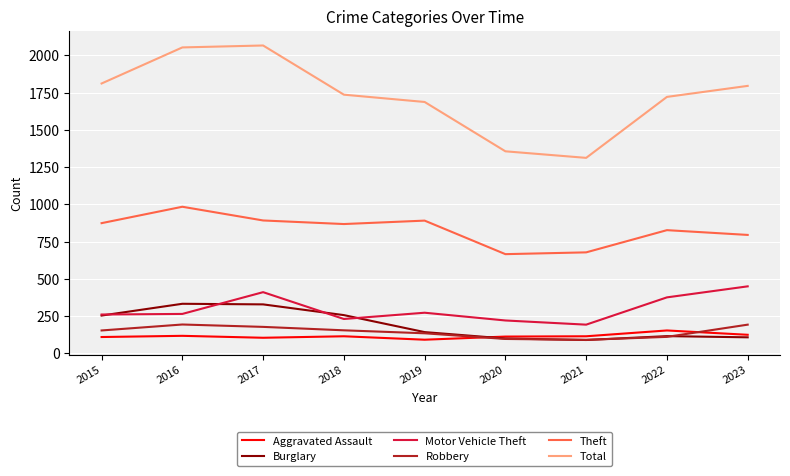

What is the sum of the Robbery values at 2021 and 2019?

226